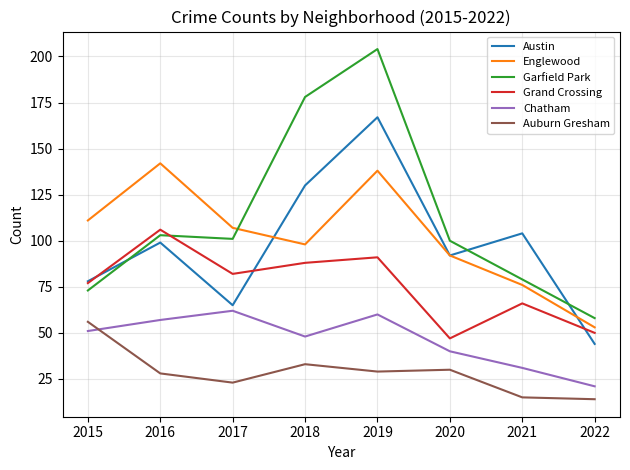

What is the total value across all series at 2022?

240